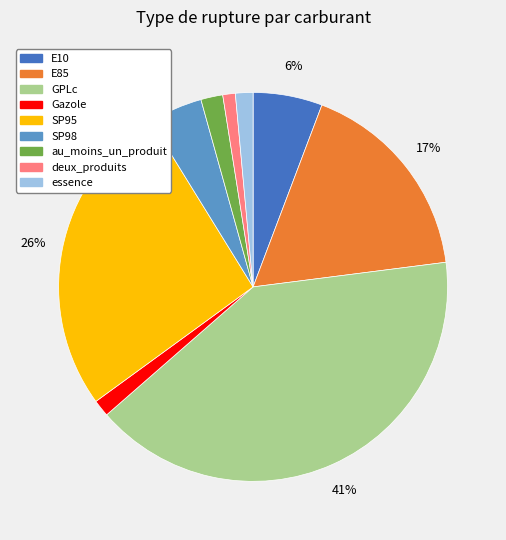

Do GPLc and E10 together represent more than half of the pie?

No